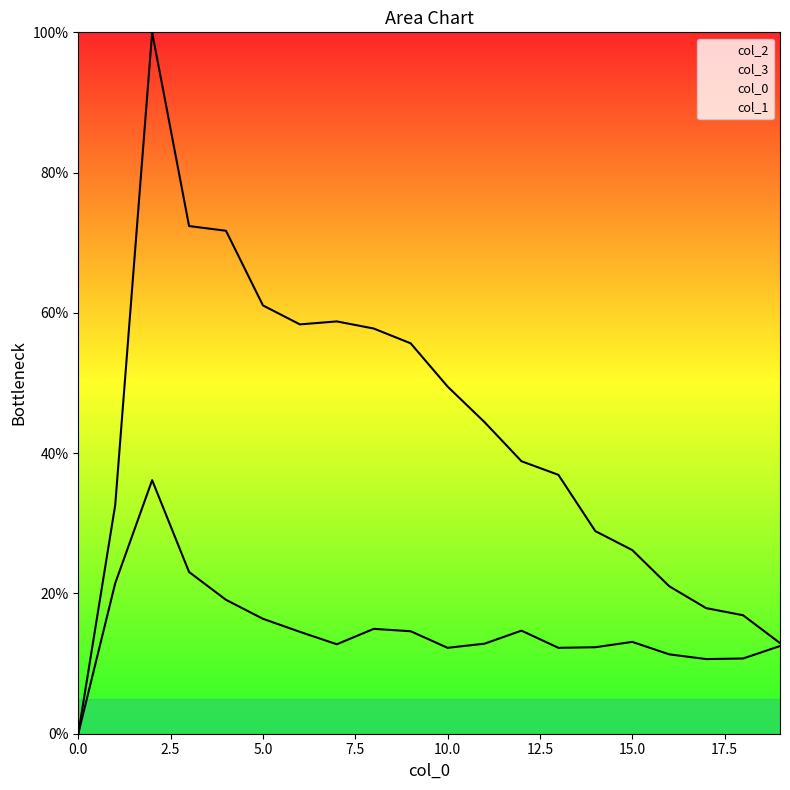

True or false: 2 and 3 intersect in this chart.

False